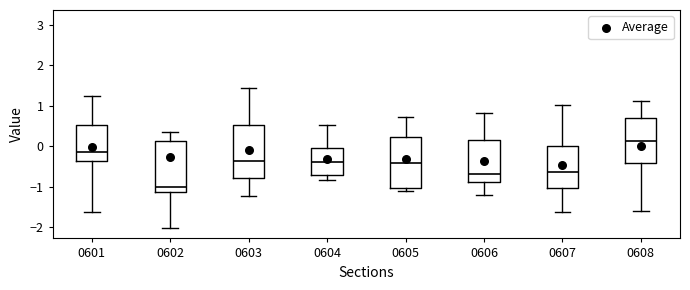

Which box has the lowest median line?

0602